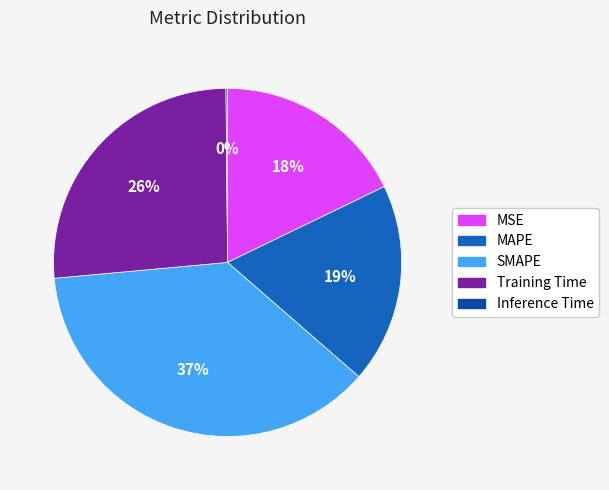

The MSE slice represents 18% of the pie. True or false?

True